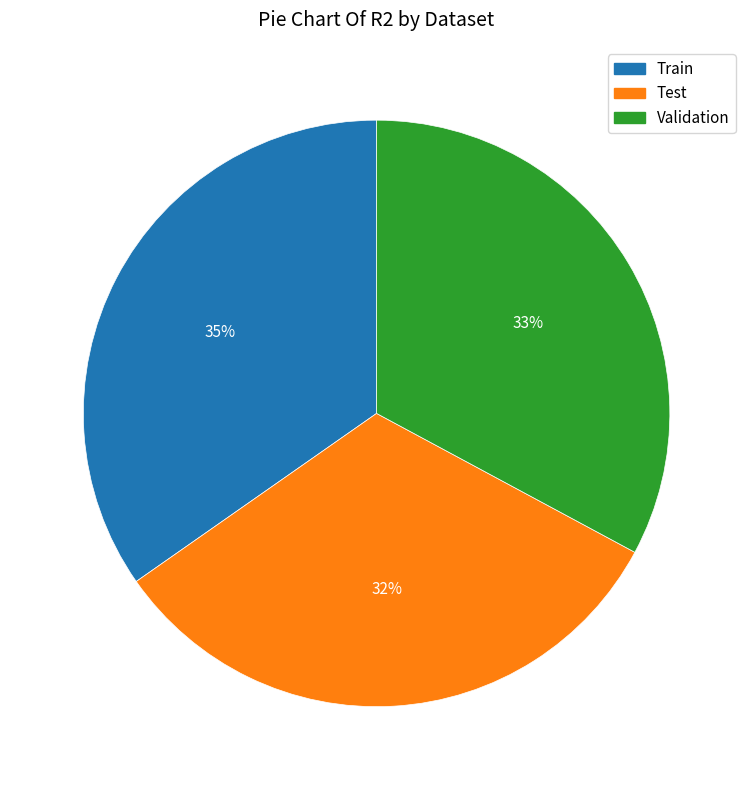

To the nearest percent, what percentage of the pie is Test?

32%